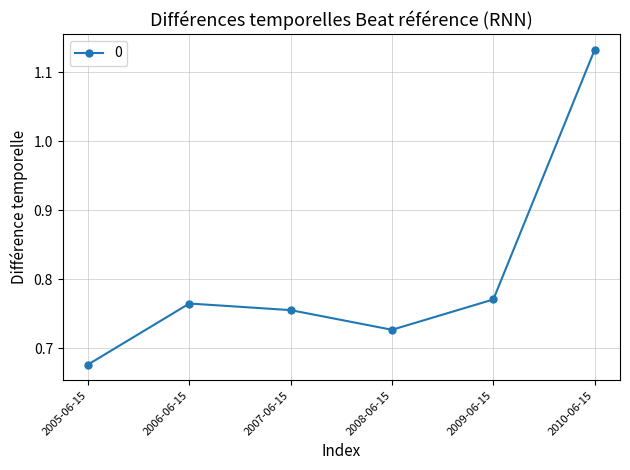

Does the chart have visible grid lines?

Yes